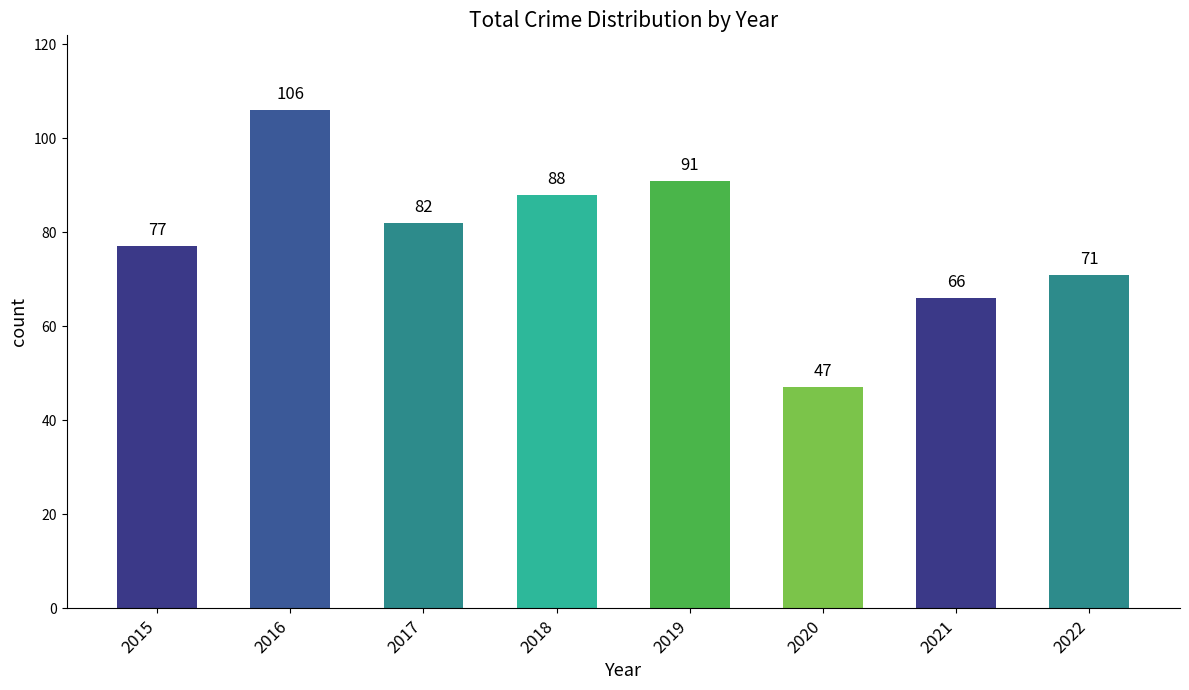

What is the difference between the second highest and second lowest values?

25